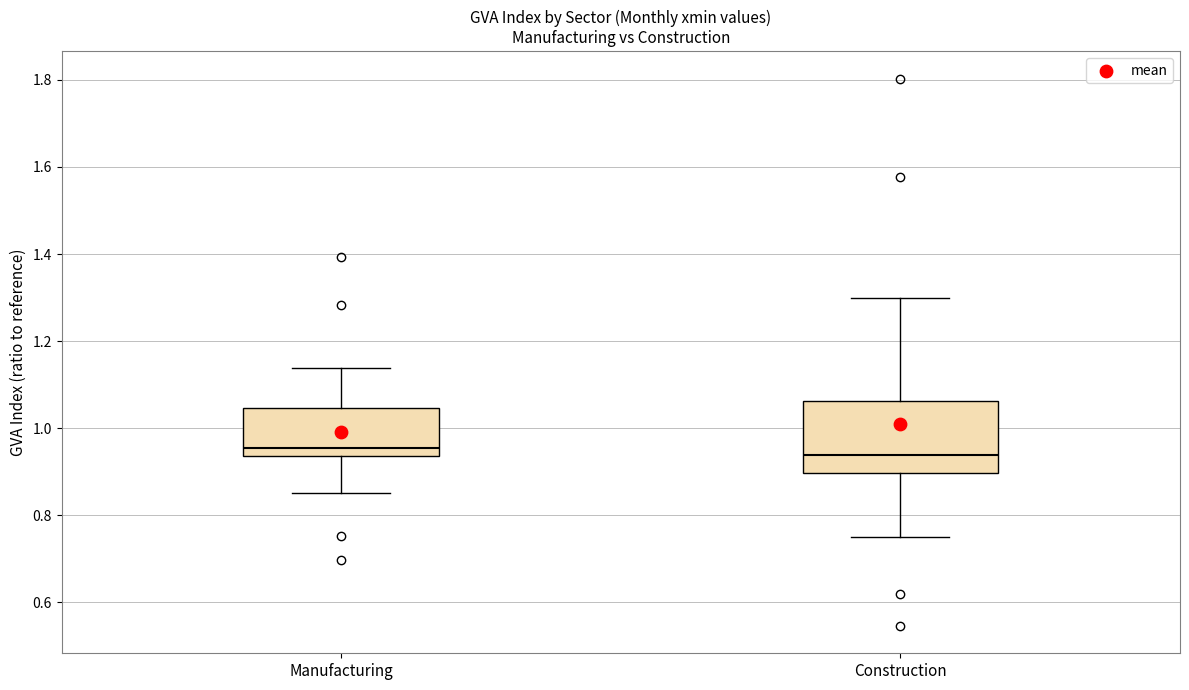

Where does the median line of the box for Construction sit on the y-axis? The values are not printed on the chart, so give them approximately, as read against the axis.

0.94